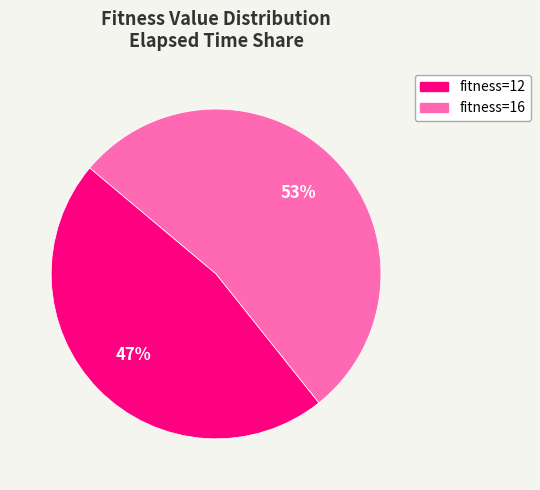

Is there any slice that represents more than half of the pie?

Yes